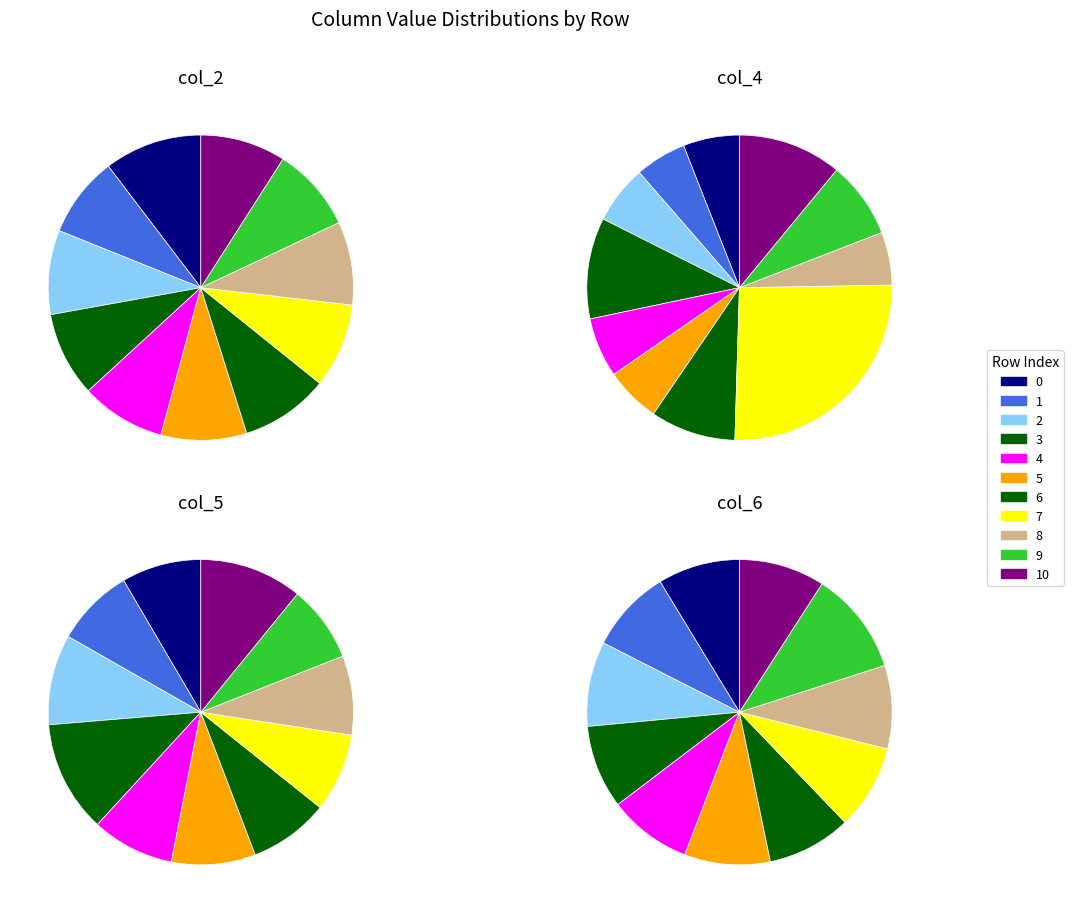

Which category has the smallest portion of the pie?

1